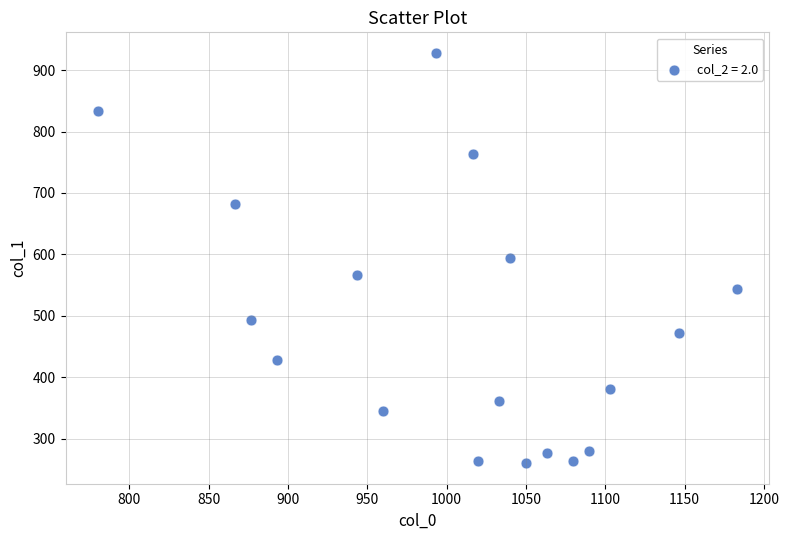

What is the range of X values (max minus min)?

403.3